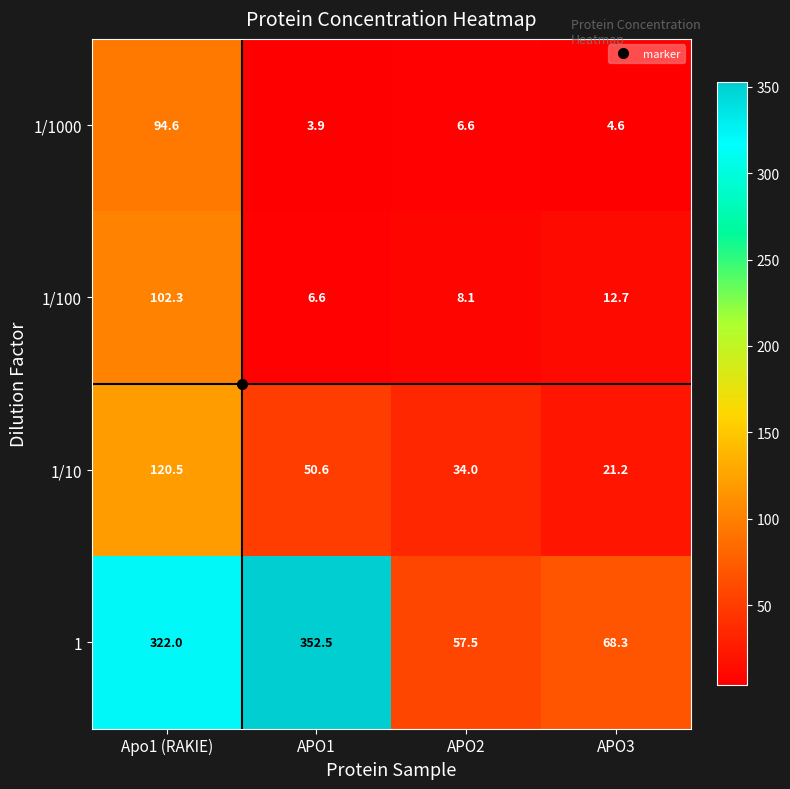

What is the difference between the highest and lowest values at Apo1 (RAKIE)?

227.4